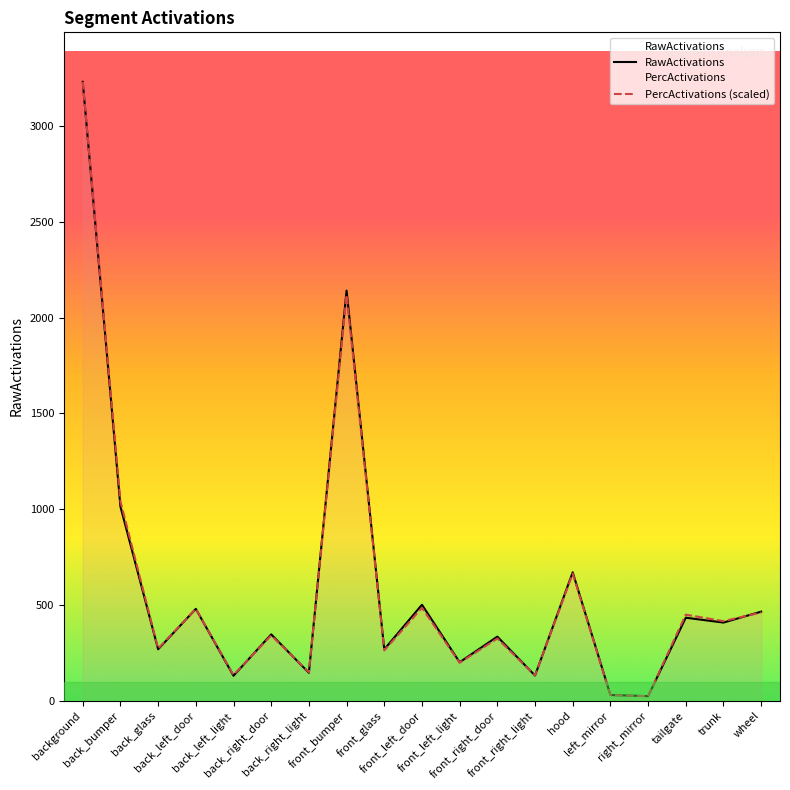

How many distinct data groups are displayed?

2